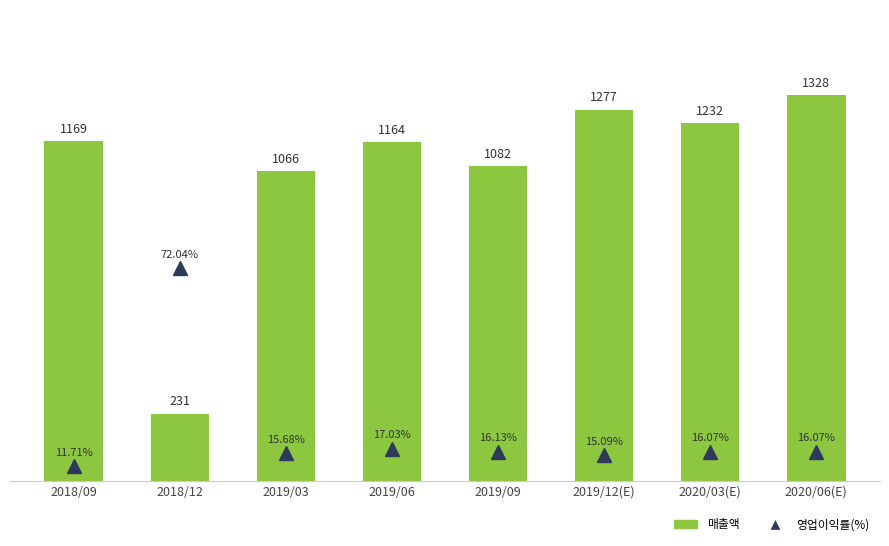

Is it true that the value at 2018/12 is 231?

True